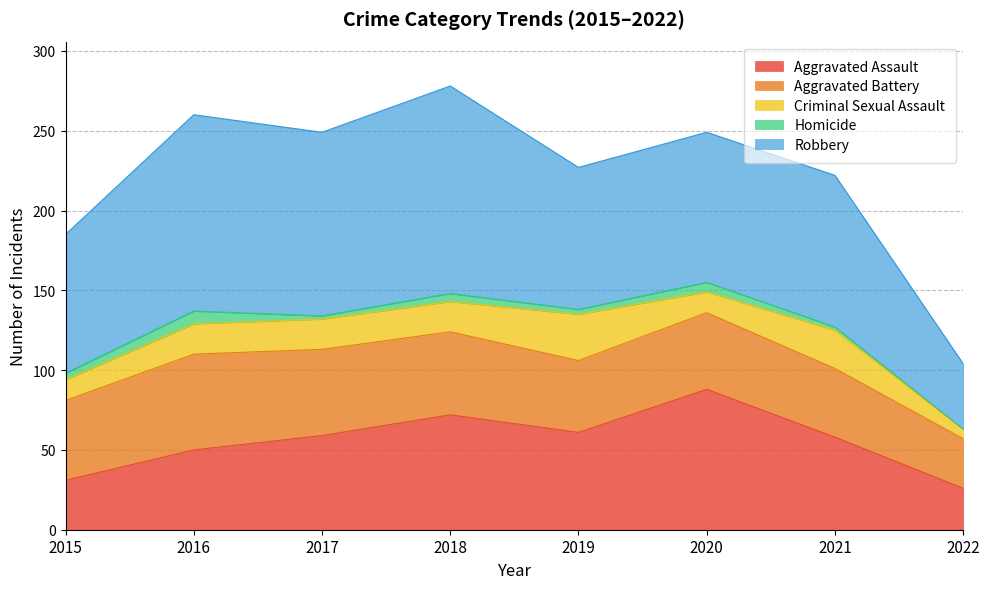

Which series has the largest total across all categories?

Robbery